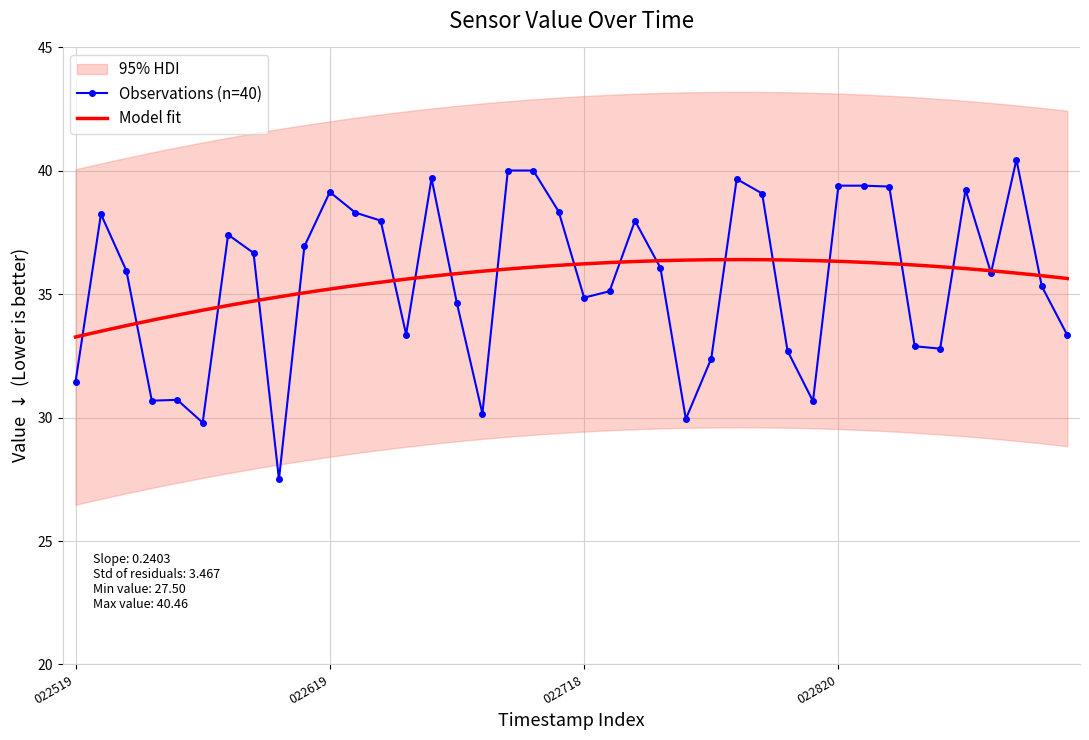

What value does the data have at 20250619_022654?

30.2